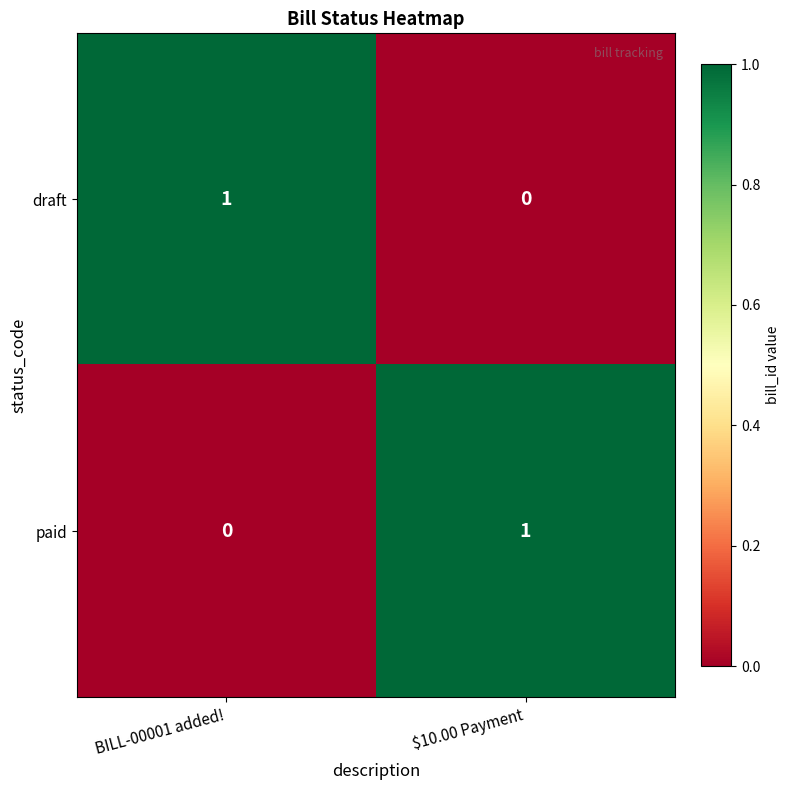

At which label is draft closest to 0?

$10.00 Payment